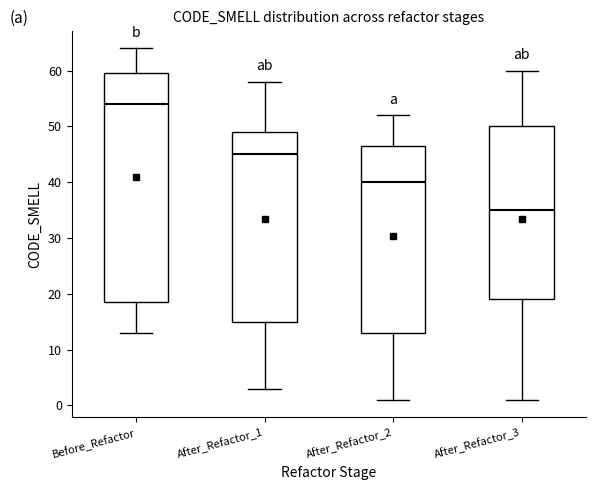

Which box is the tallest, from its lower edge to its upper edge?

Before_Refactor